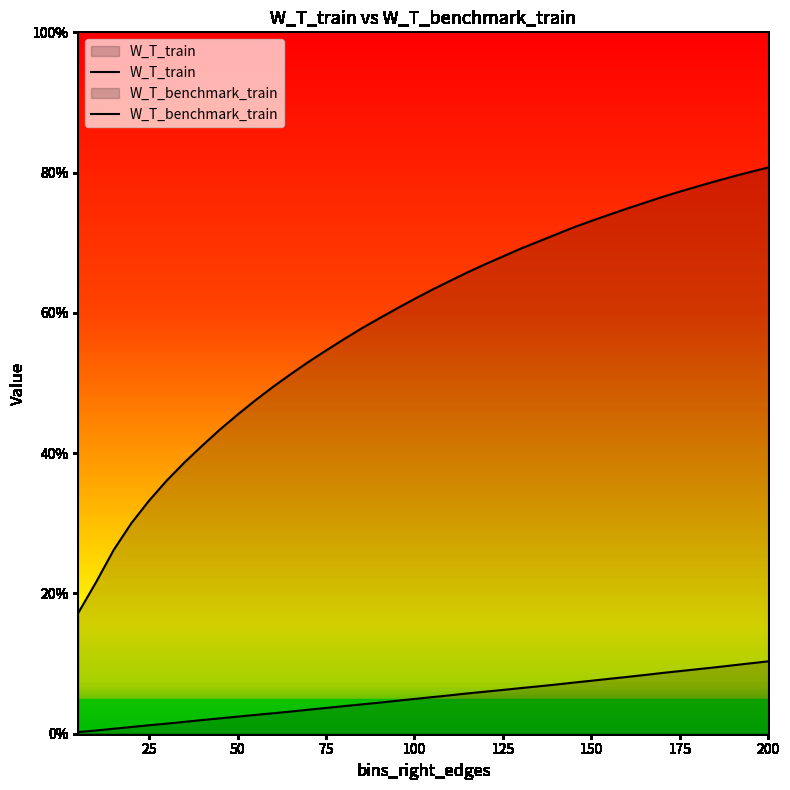

What is the difference between the maximum and minimum values in the W_T_benchmark_train series?

0.1